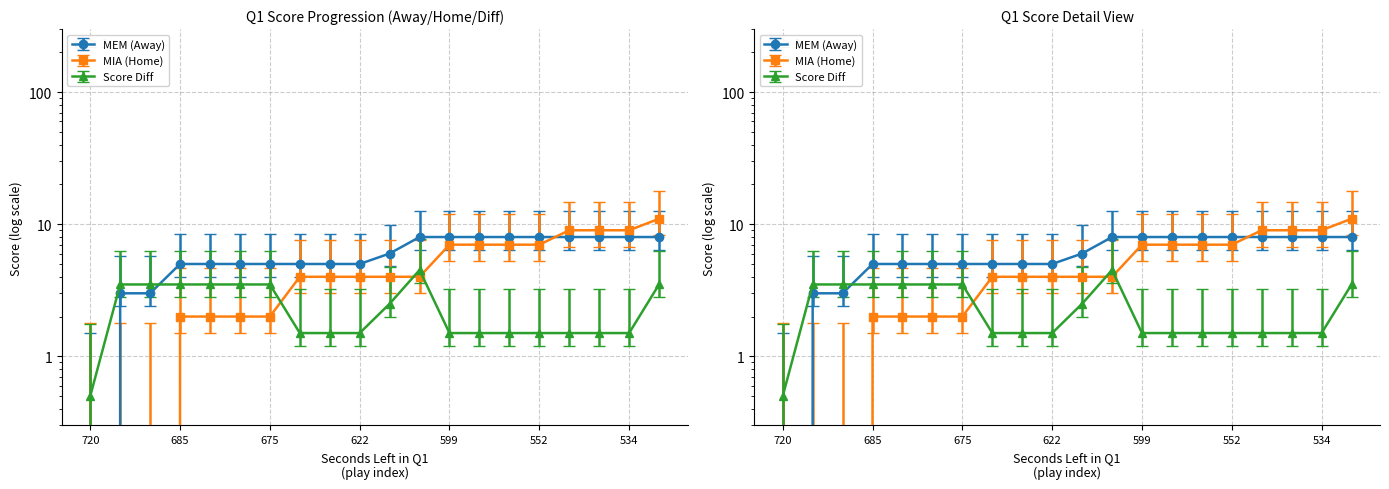

What is the value of the MEM (Away) point at the 19th from the left?

8